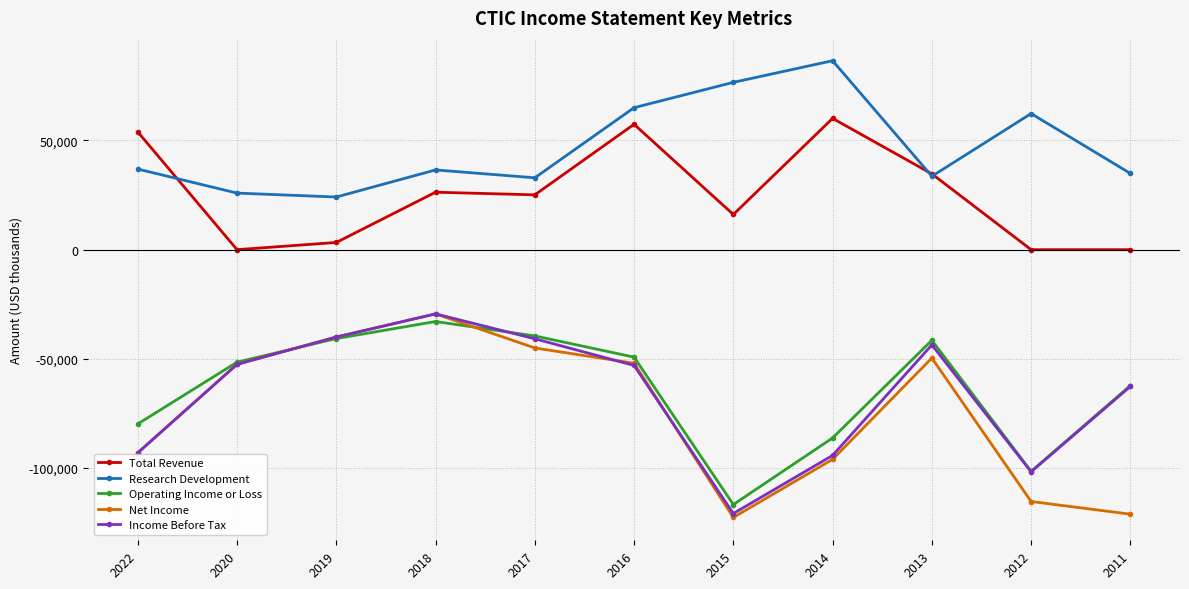

Which series has the largest range (max minus min)?

Net Income